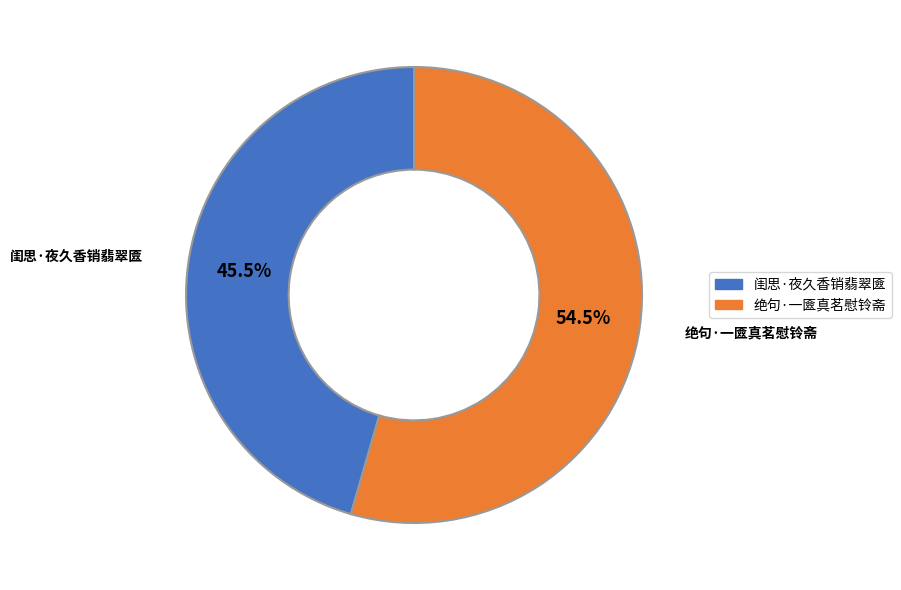

To the nearest percent, what is the difference between the largest and smallest slice percentages?

9%